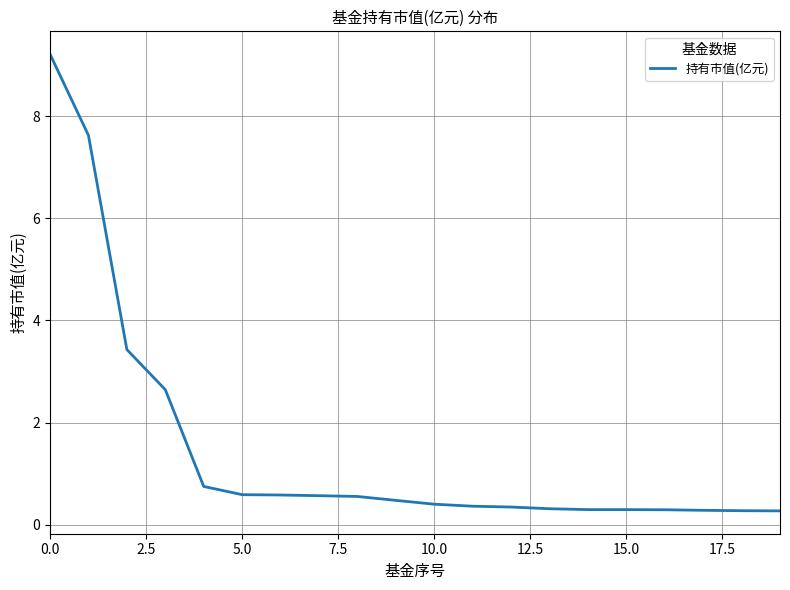

Does the chart have visible grid lines?

Yes